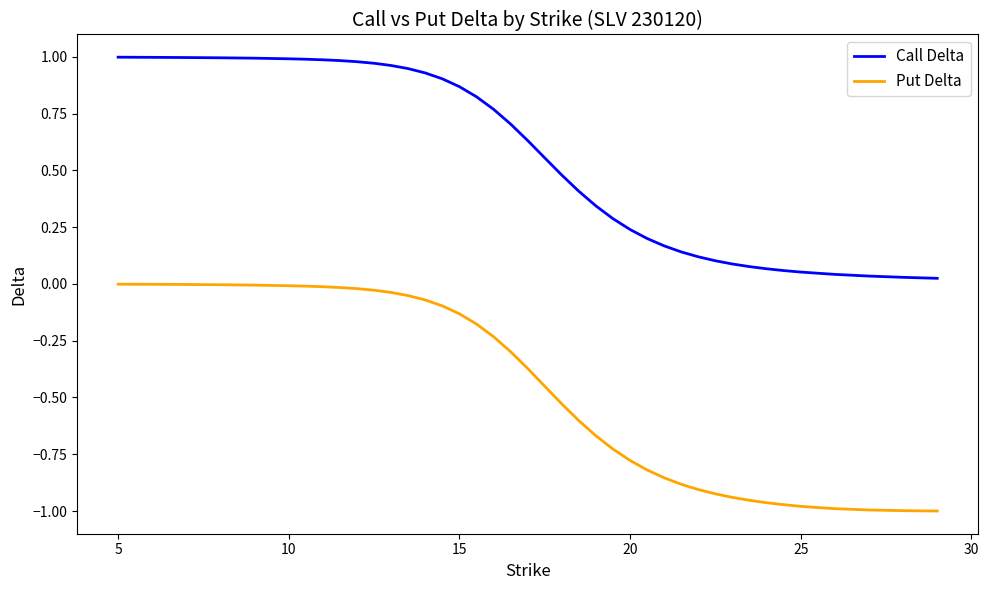

True or false: Call Delta and Put Delta intersect in this chart.

False